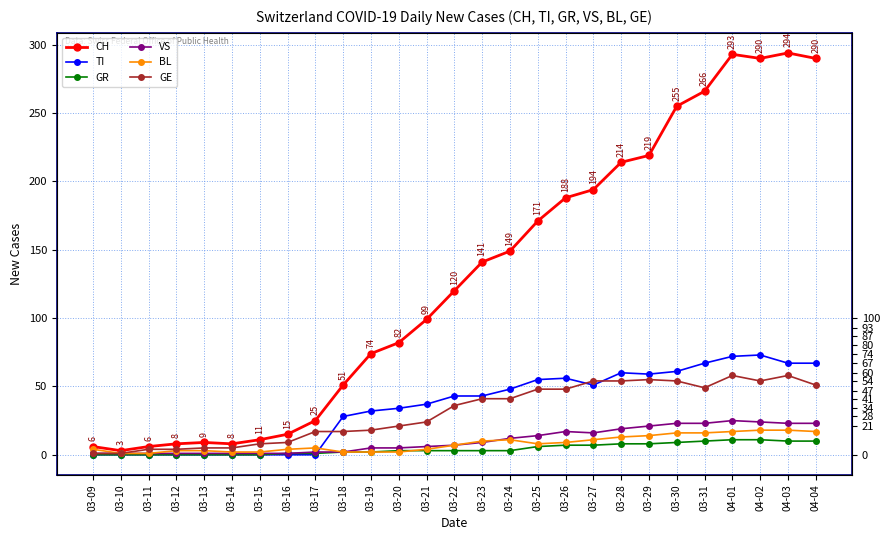

At which category is the sum across all series the highest?

04-01